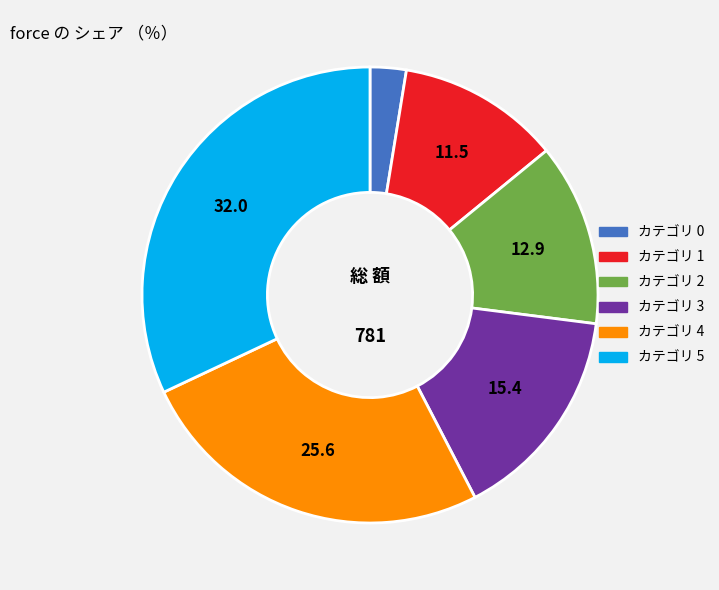

Is there any slice that represents more than half of the pie?

No